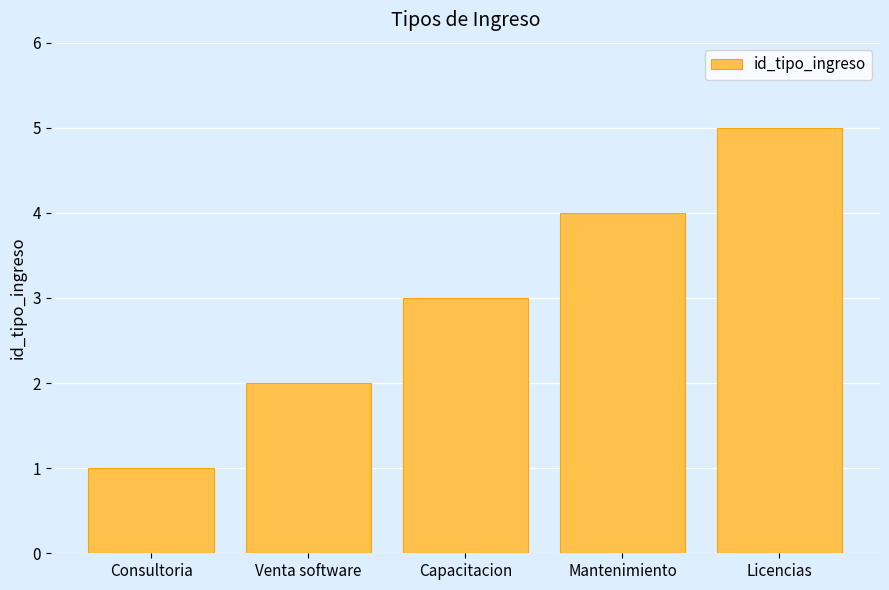

What is the average value?

3